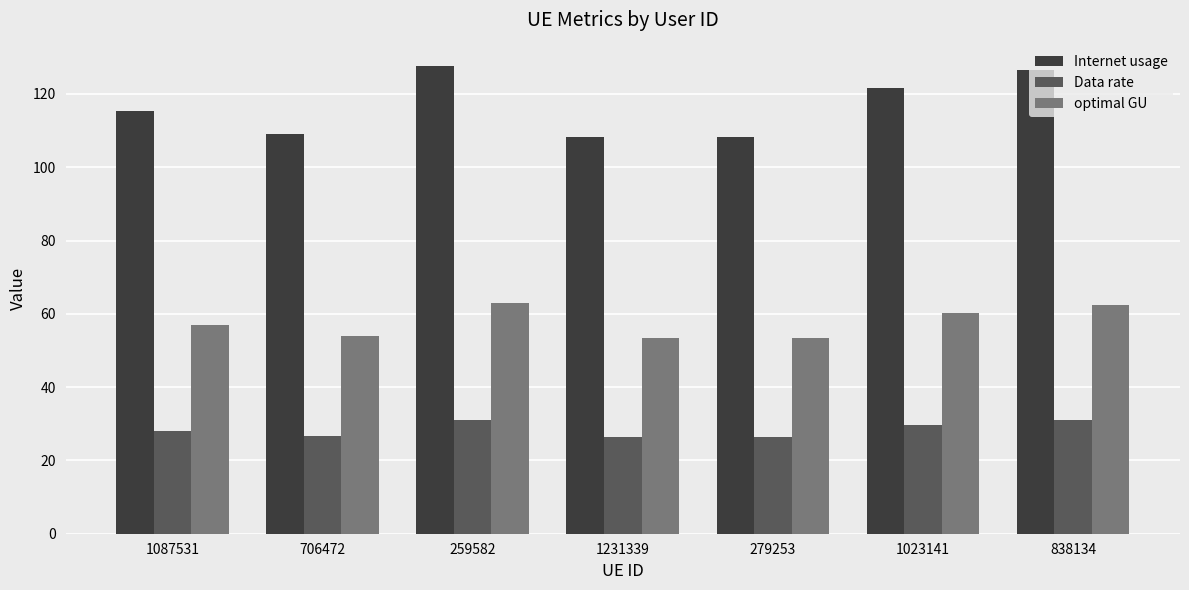

How many distinct data groups are displayed?

3